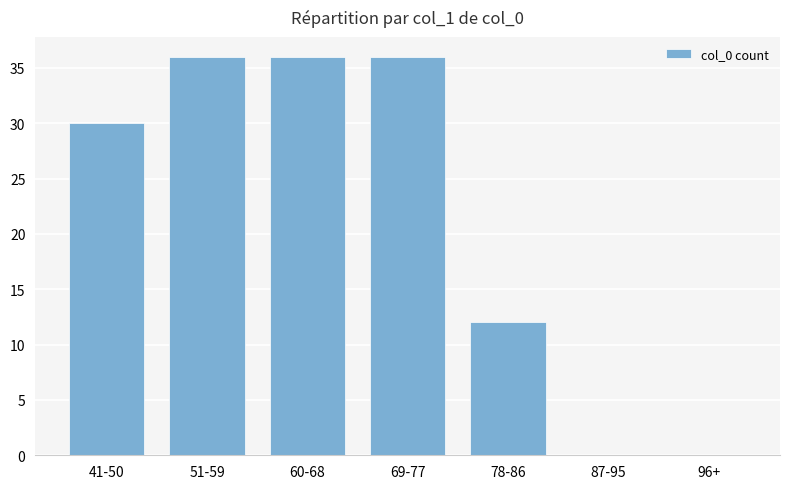

Approximately how many times larger is the value at 69-77 compared to 78-86?

3.0